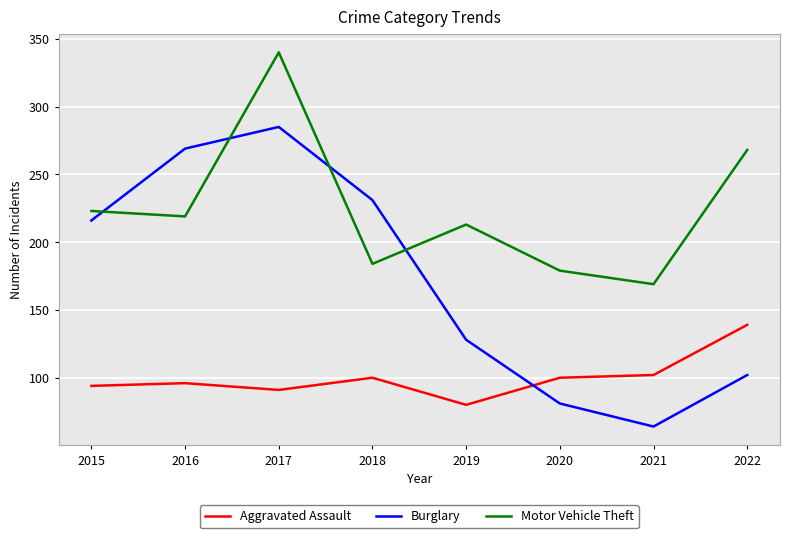

Which label corresponds to the smallest value in the chart?

2021